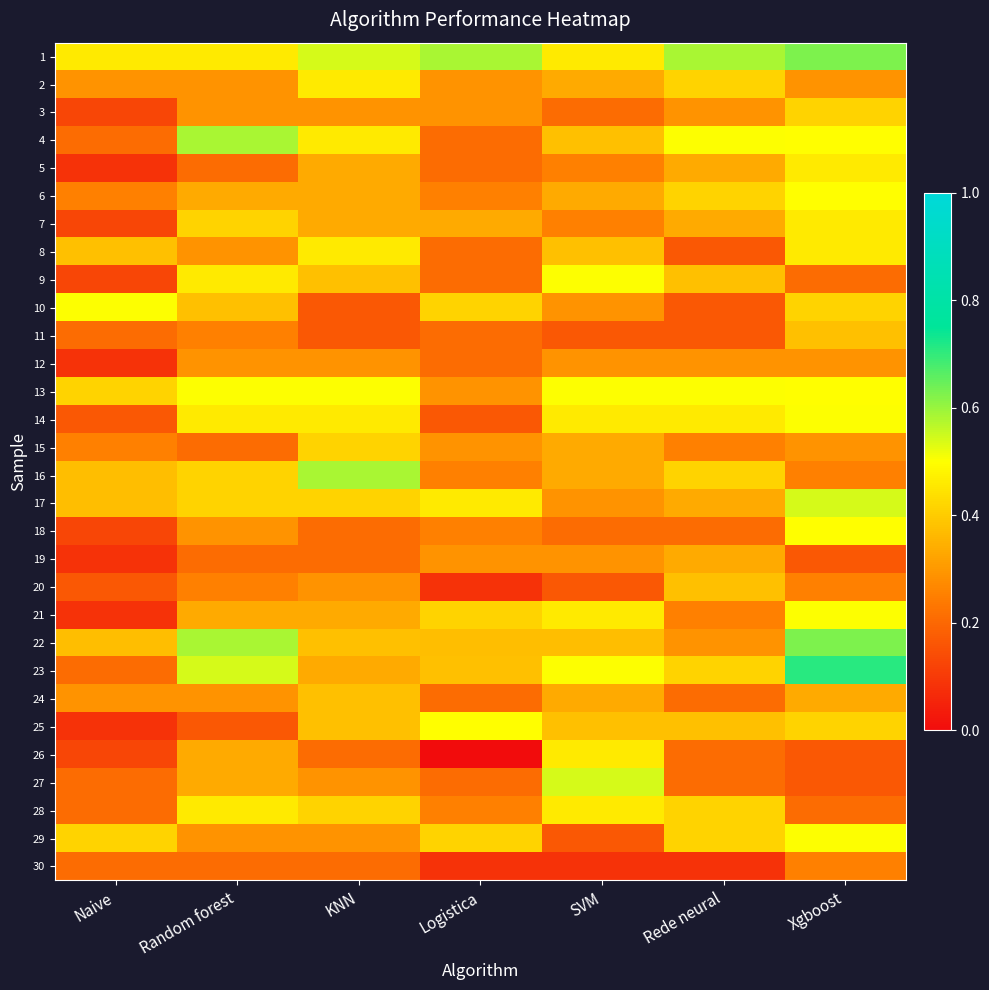

How many categories are shown in the chart?

7